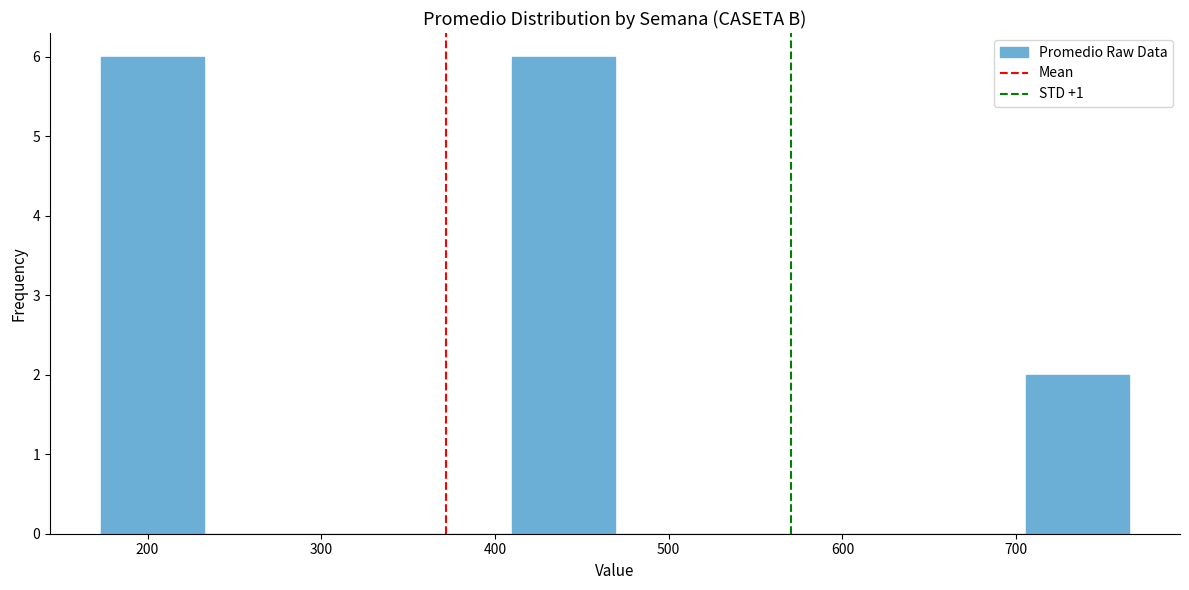

Reading left to right, list every bar in this chart as the range it spans on the x-axis followed by its height. Neither the bar edges nor the heights are printed on the chart, so give them approximately, as read against the axes.

170 to 230: 6
230 to 290: 0
290 to 350: 0
350 to 410: 0
410 to 470: 6
470 to 530: 0
530 to 590: 0
590 to 650: 0
650 to 710: 0
710 to 760: 2